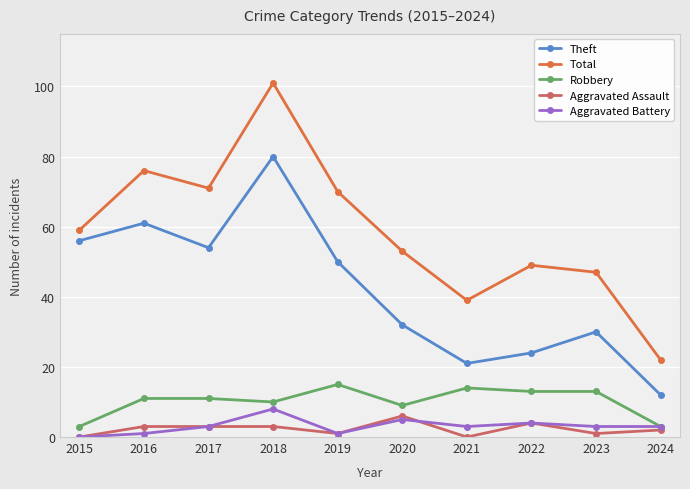

True or false: Aggravated Assault has more than 1 interior local peaks.

True